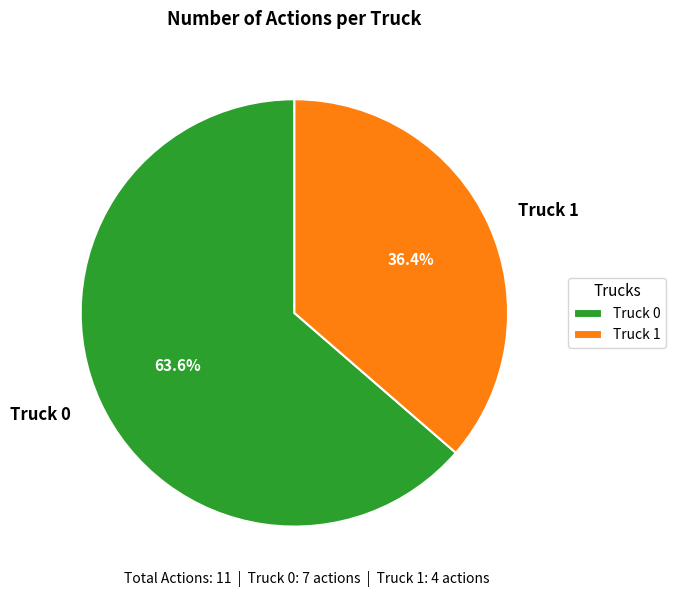

Is the sum of Truck 1 and Truck 0 greater than half?

Yes